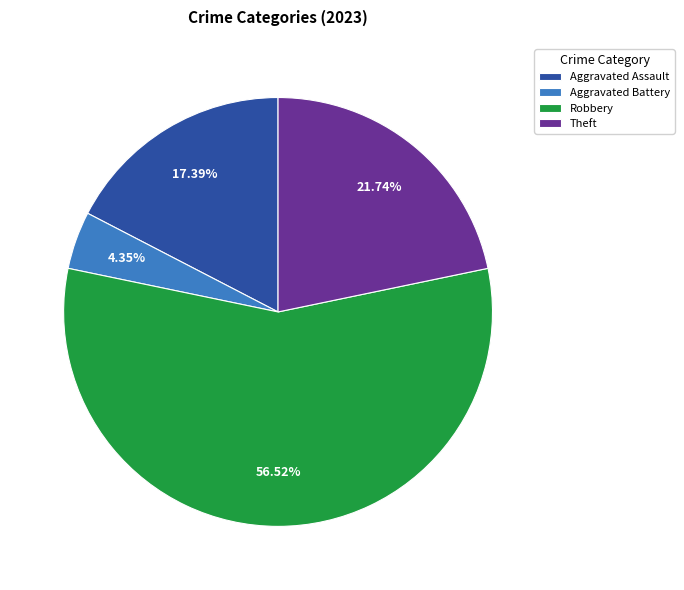

What percentage is the Aggravated Battery slice, to the nearest percent?

4%